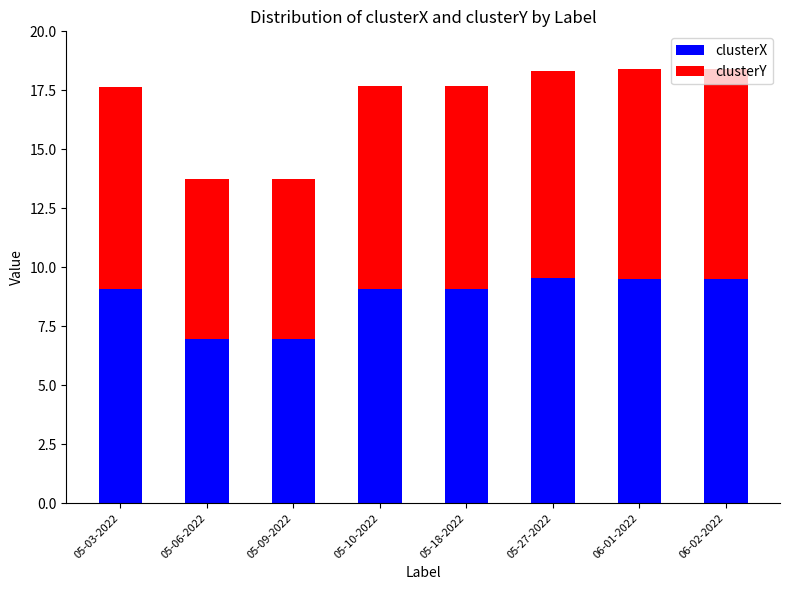

Are the bars horizontal?

No